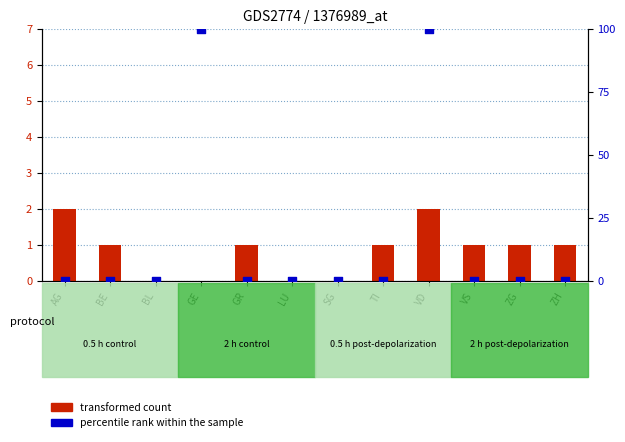

What are all the series names shown in the legend?

transformed count, percentile rank within the sample